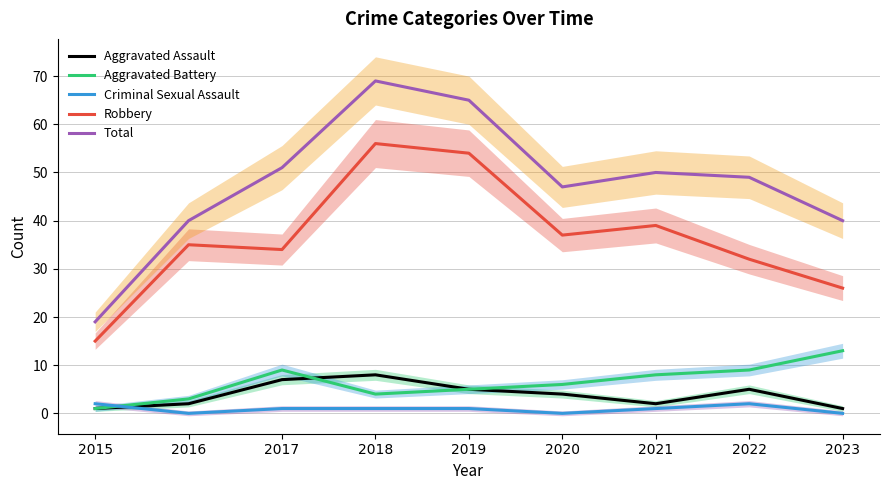

How many interior local peaks does the Aggravated Battery series have?

1